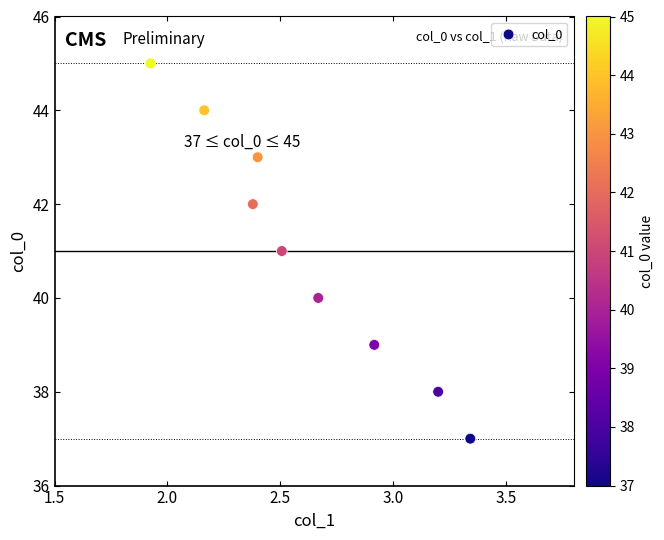

What is the average Y value?

41